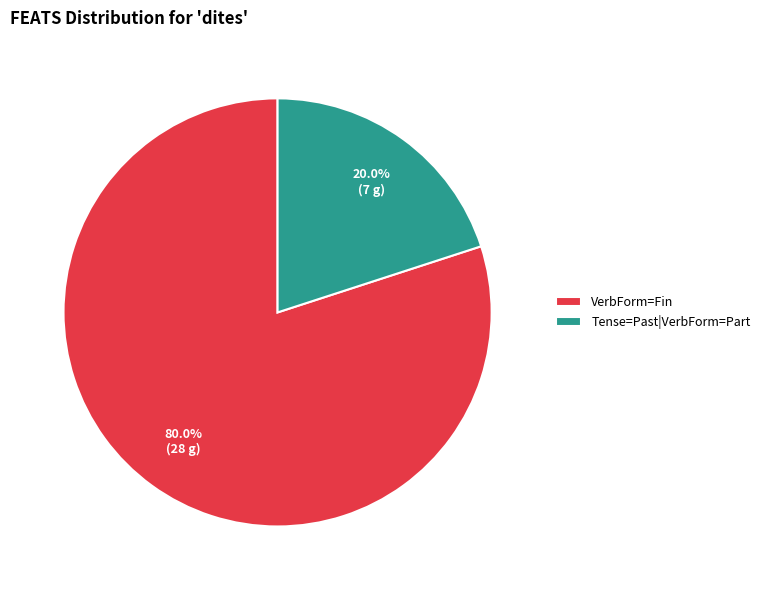

Which has a higher value, Tense=Past|VerbForm=Part or VerbForm=Fin?

VerbForm=Fin